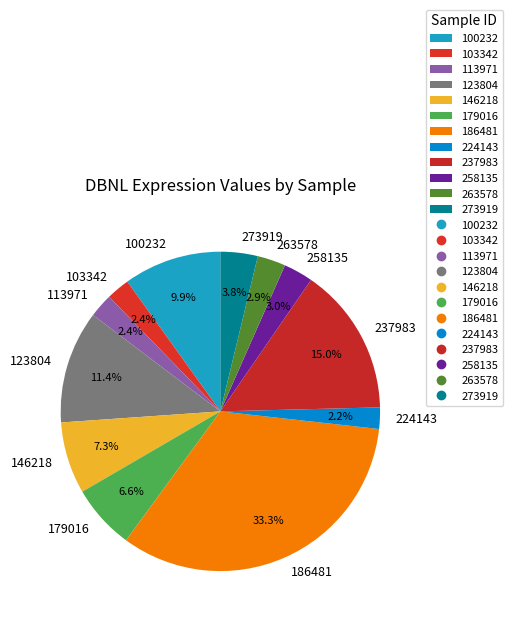

Between 273919 and 113971, which is larger?

273919